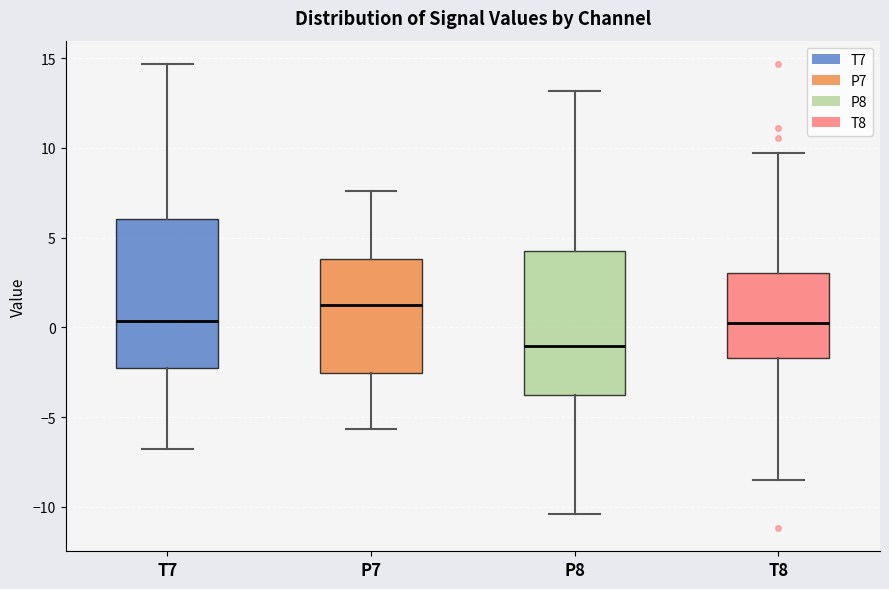

Reading left to right, read every box against the y-axis: the position of its median line, the range the box covers, and the ends of its whiskers. The values are not printed on the chart, so give them approximately, as read against the axis.

T7: median 0.5, box -2.5 to 6.0, whiskers -7.0 to 14.5
P7: median 1.0, box -2.5 to 4.0, whiskers -5.5 to 7.5
P8: median -1.0, box -4.0 to 4.0, whiskers -10.5 to 13.0
T8: median 0.0, box -1.5 to 3.0, whiskers -8.5 to 9.5